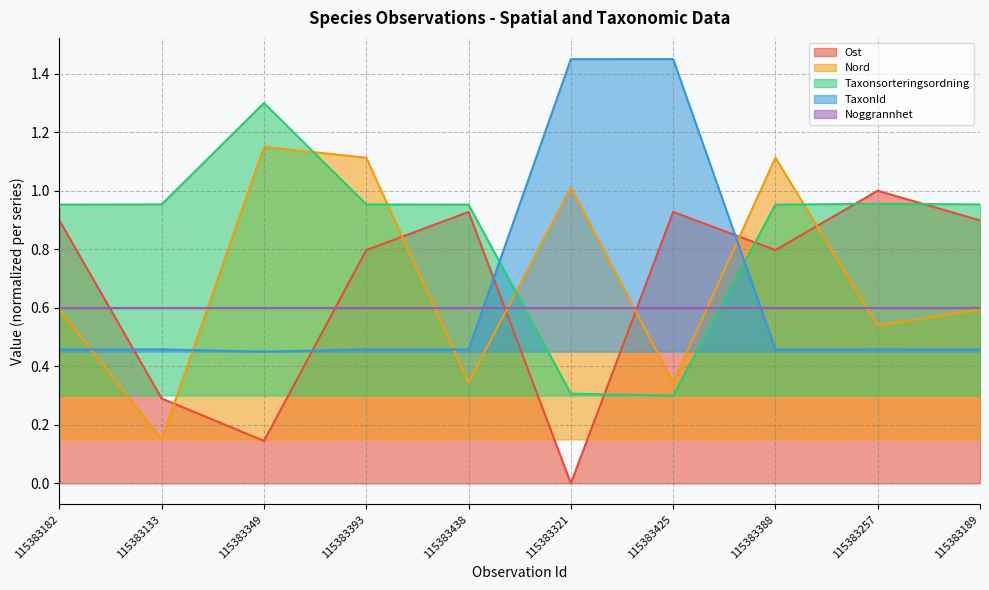

Is the value of Ost at 115383257 greater than the value of Taxonsorteringsordning at 115383393?

Yes